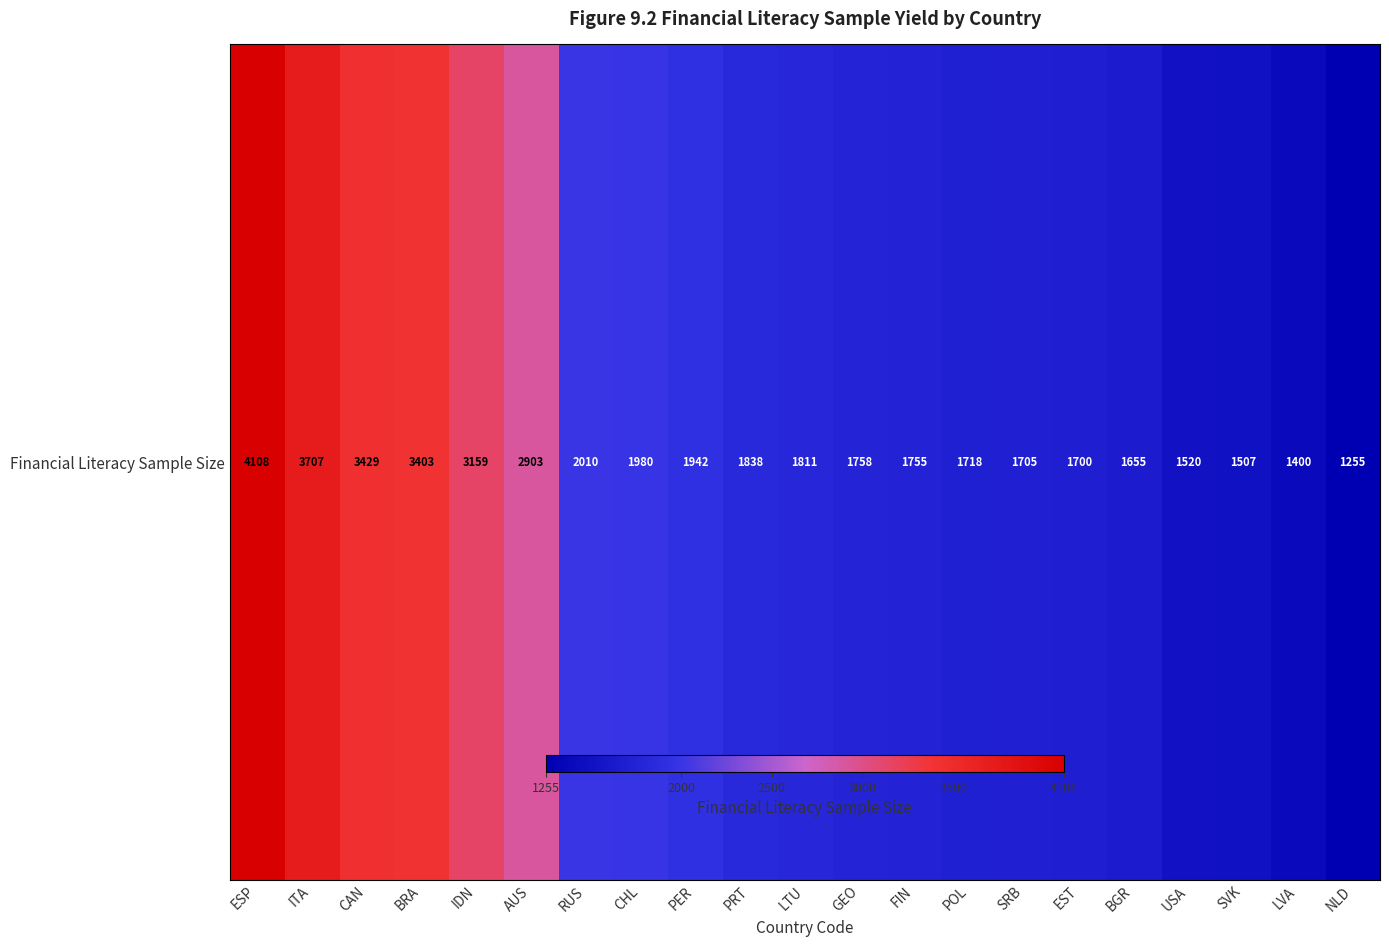

What is the minimum value shown in the chart?

1255